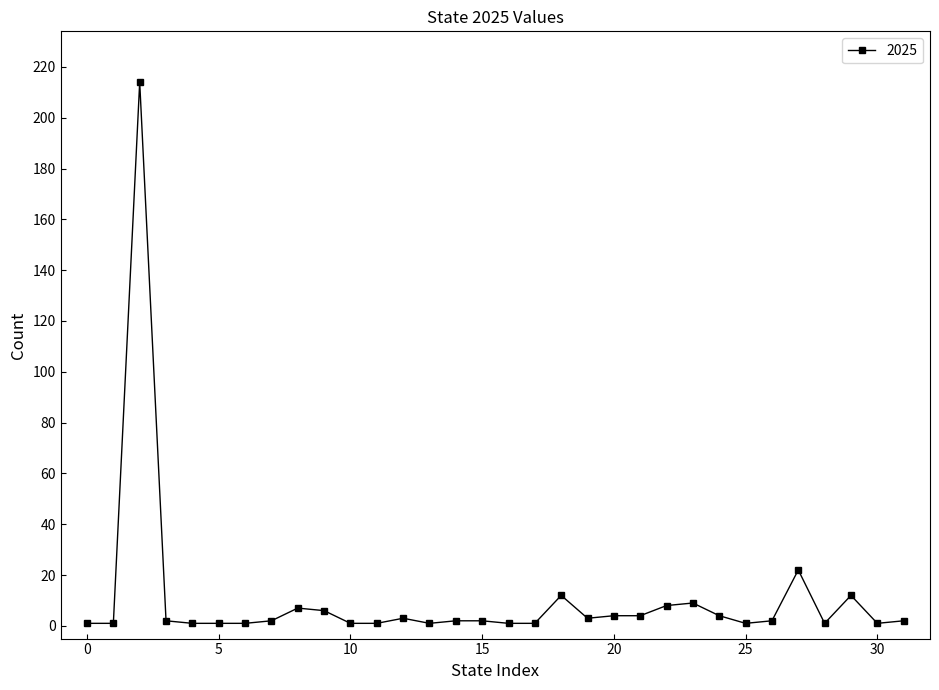

True or false: there are more than 0 points higher than both neighbors.

True